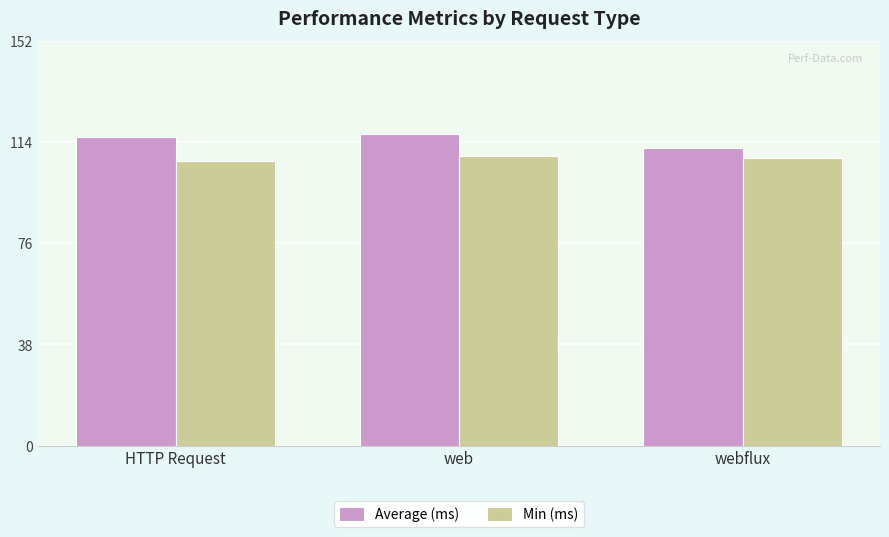

Reading left to right, what are all the values shown in this chart?

Average (ms): HTTP Request=116	web=117	webflux=112
Min (ms): HTTP Request=107	web=109	webflux=108